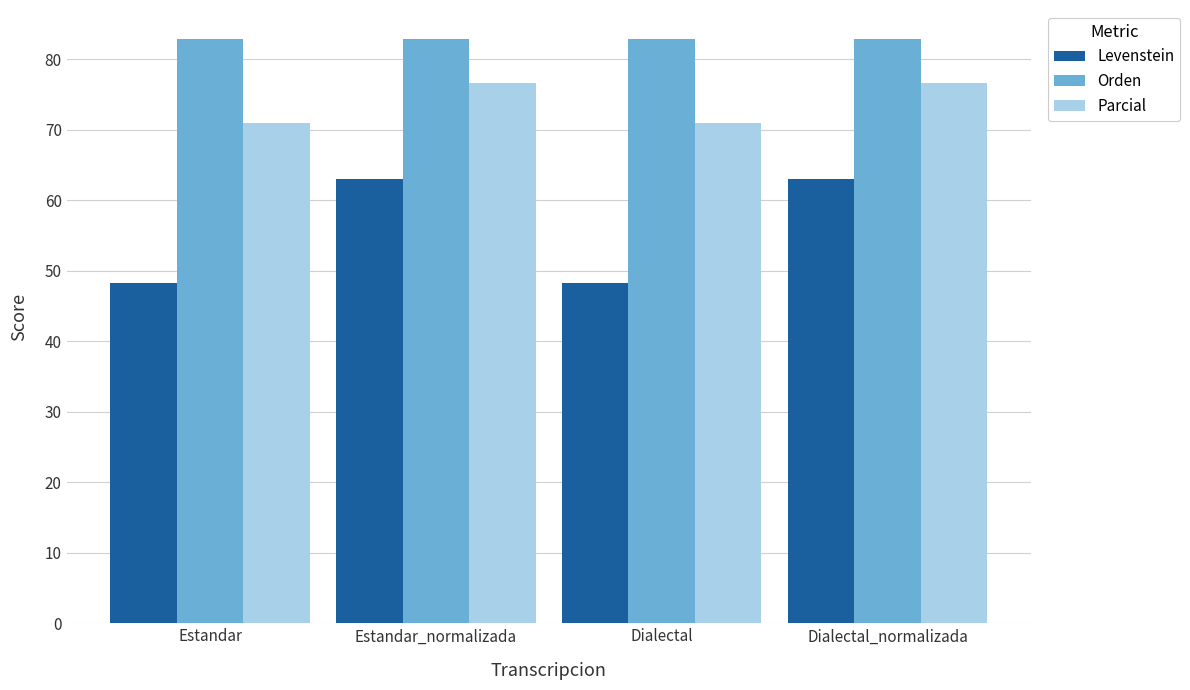

List the series in order of their peak value, highest first.

Orden, Parcial, Levenstein